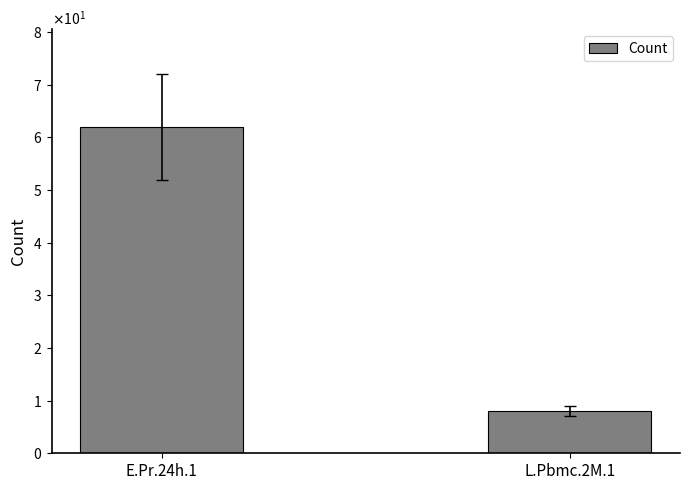

What is the value of the 1st bar from the left?

62